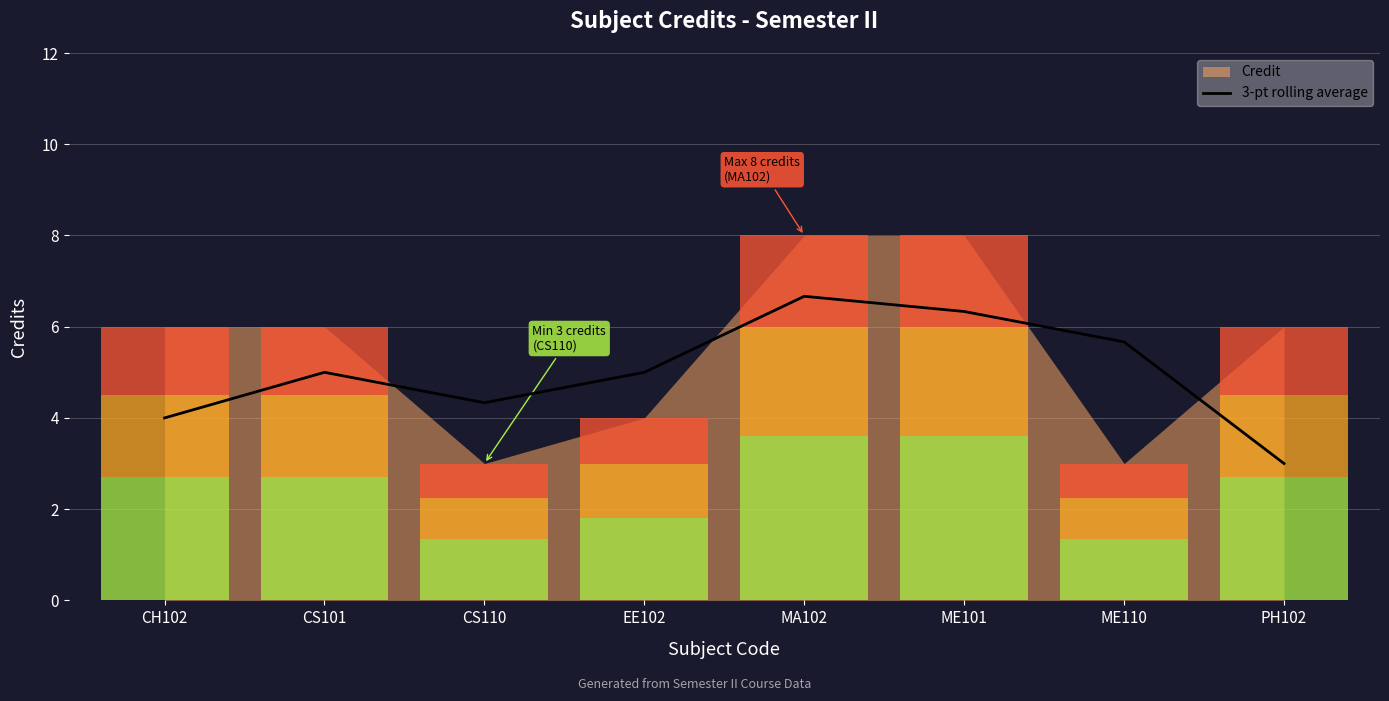

The value at CS101 is 2.2. True or false?

False